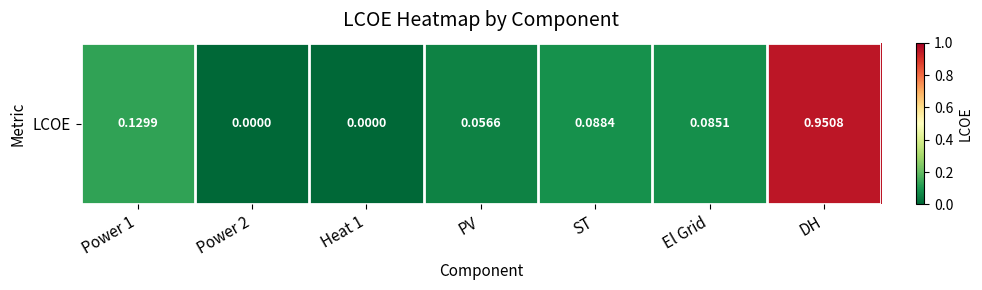

Is it true that the value at Power 1 is 0.1?

True